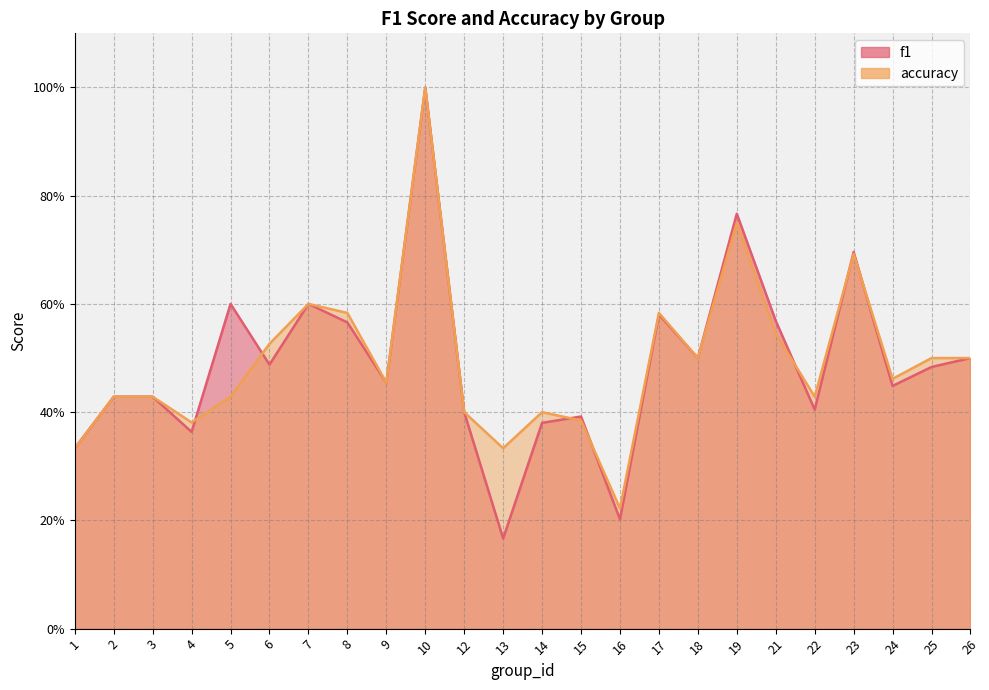

What is the difference between the f1 values at 25 and 7?

0.1